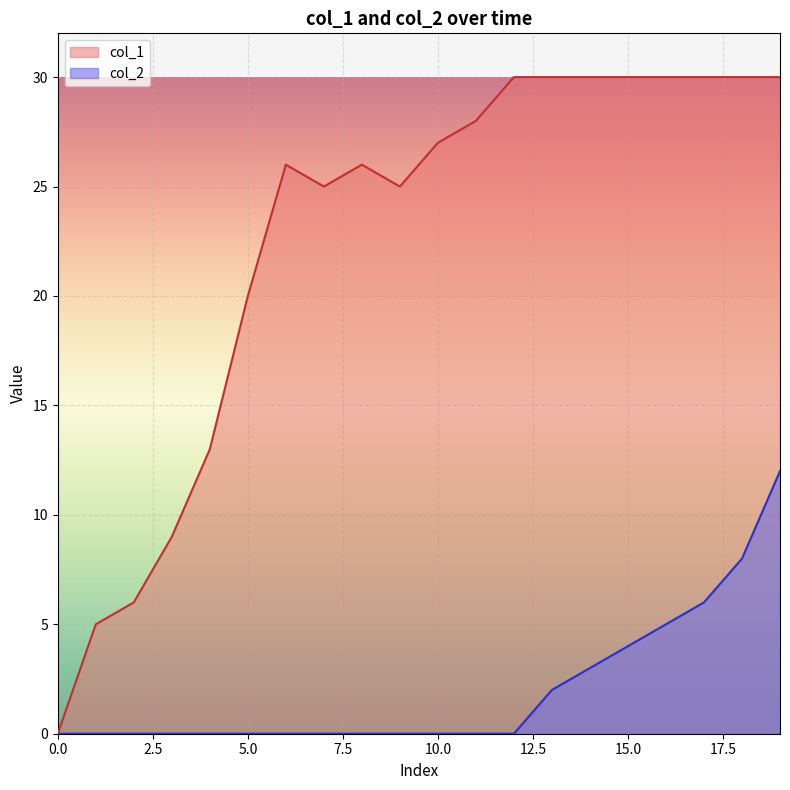

Reading left to right, list all the values displayed in this chart.

col_1: 0	5	6	9	13	20	26	25	26	25	27	28	30	30	30	30	30	30	30	30
col_2: 0	0	0	0	0	0	0	0	0	0	0	0	0	2	3	4	5	6	8	12